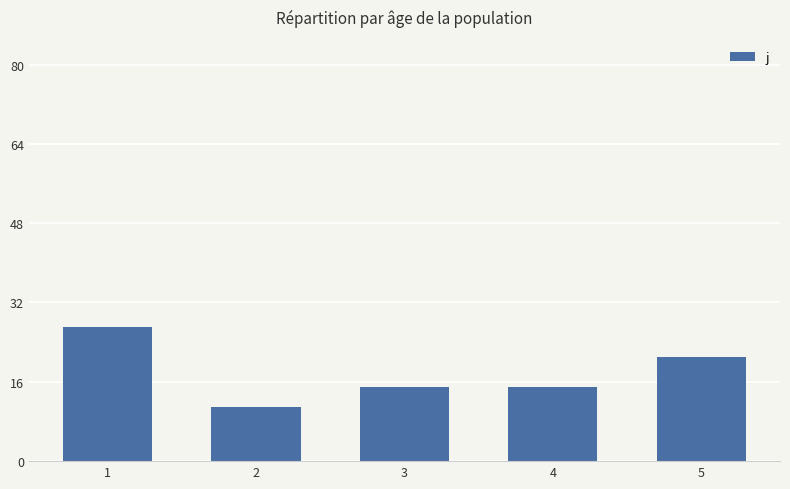

The value at 2 is 11. True or false?

True